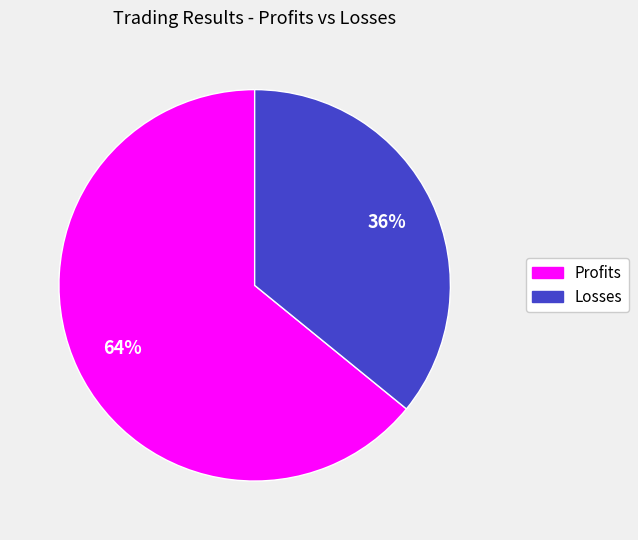

To the nearest percent, what is the difference between the largest and smallest slice percentages?

28%